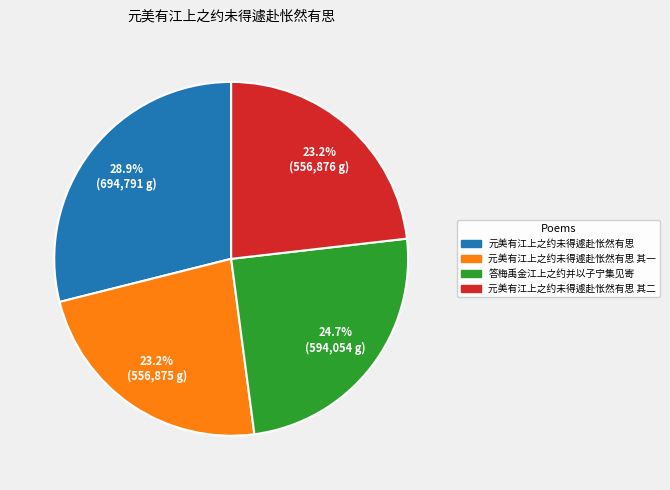

Is there any slice that represents more than half of the pie?

No